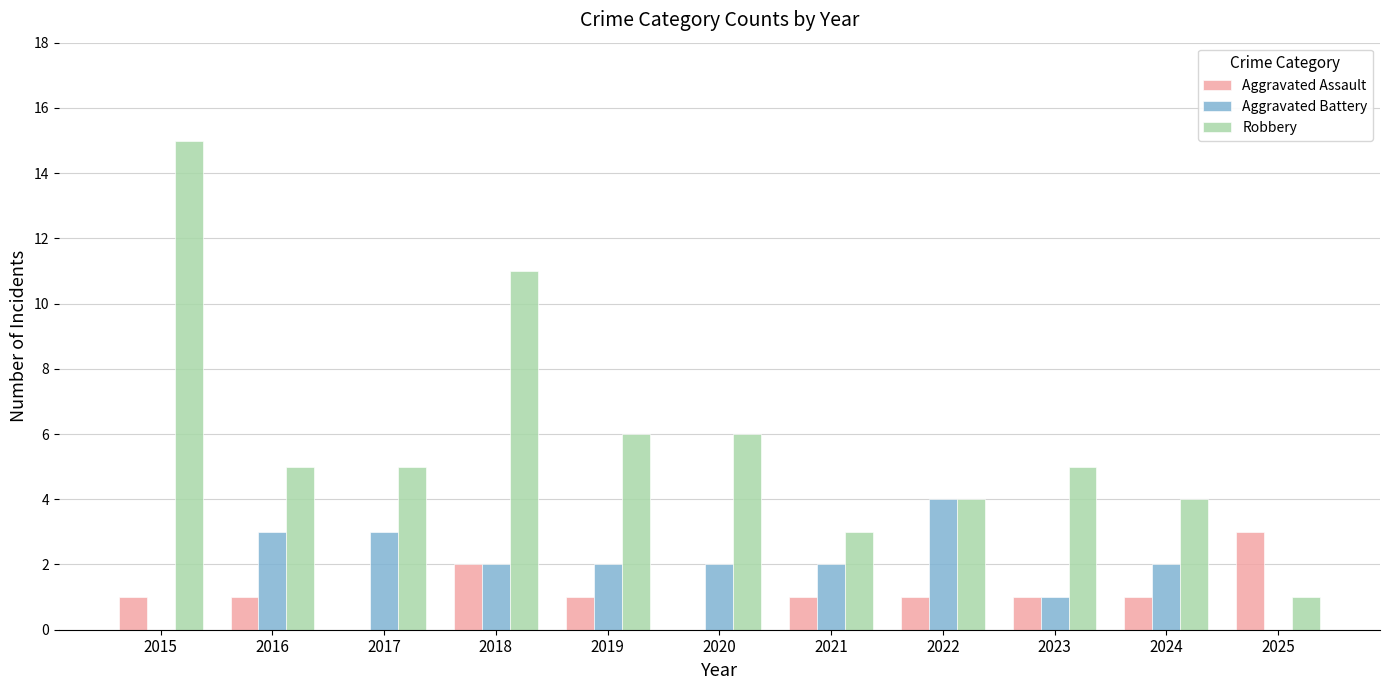

How many groups of bars are there?

11